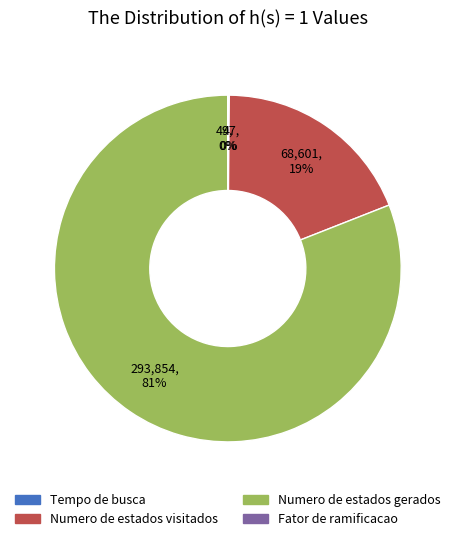

Which slice is the largest?

Numero de estados gerados